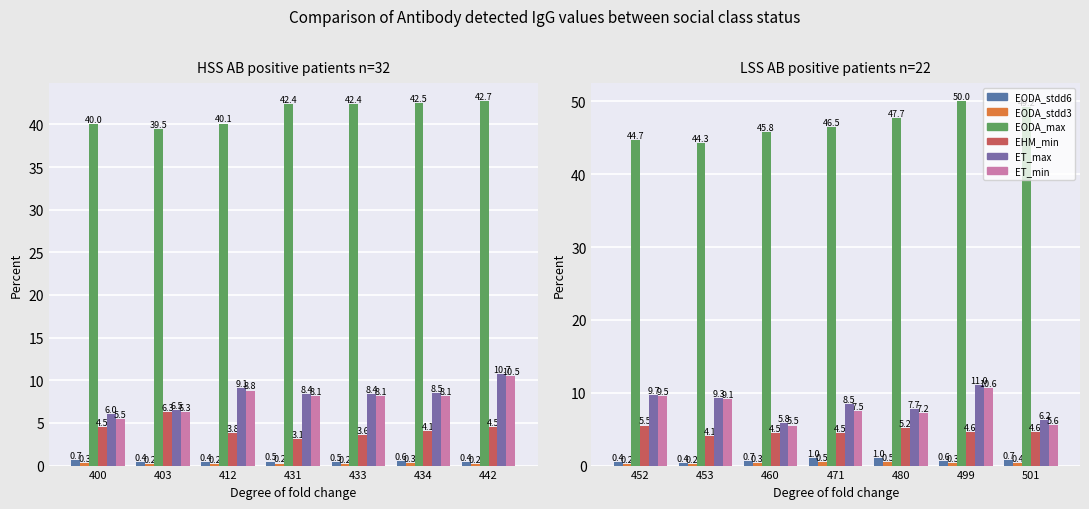

What is the maximum value shown in the chart?

50.0